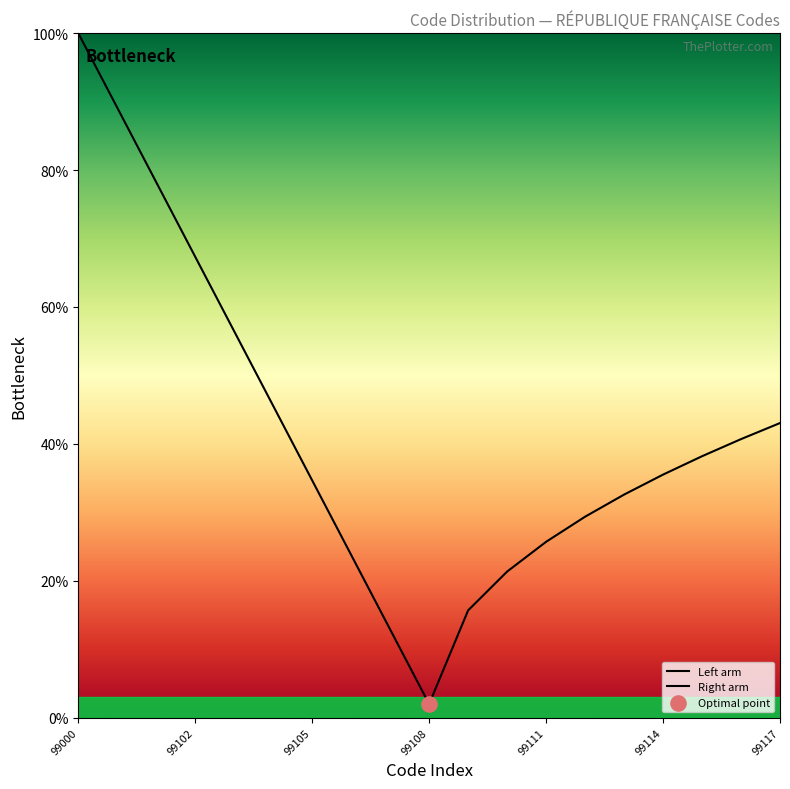

Is the value of Left arm at 99114 greater than the value of Right arm at 9?

Yes